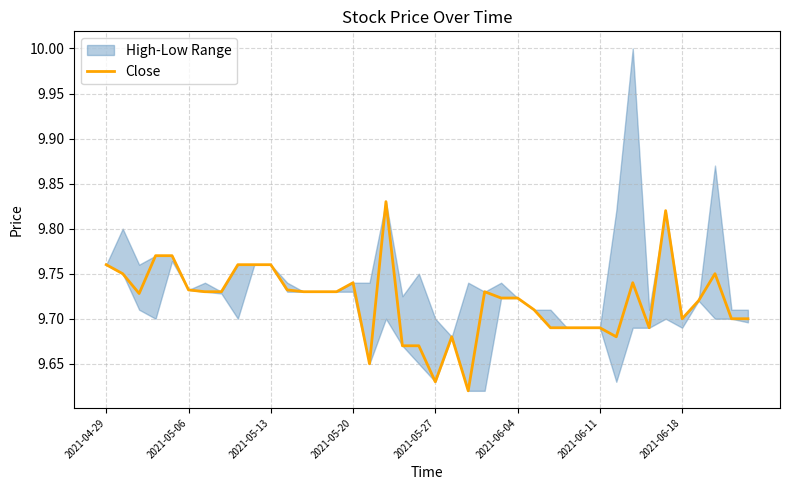

What is the label of the 40th point from the right?

2021-04-29